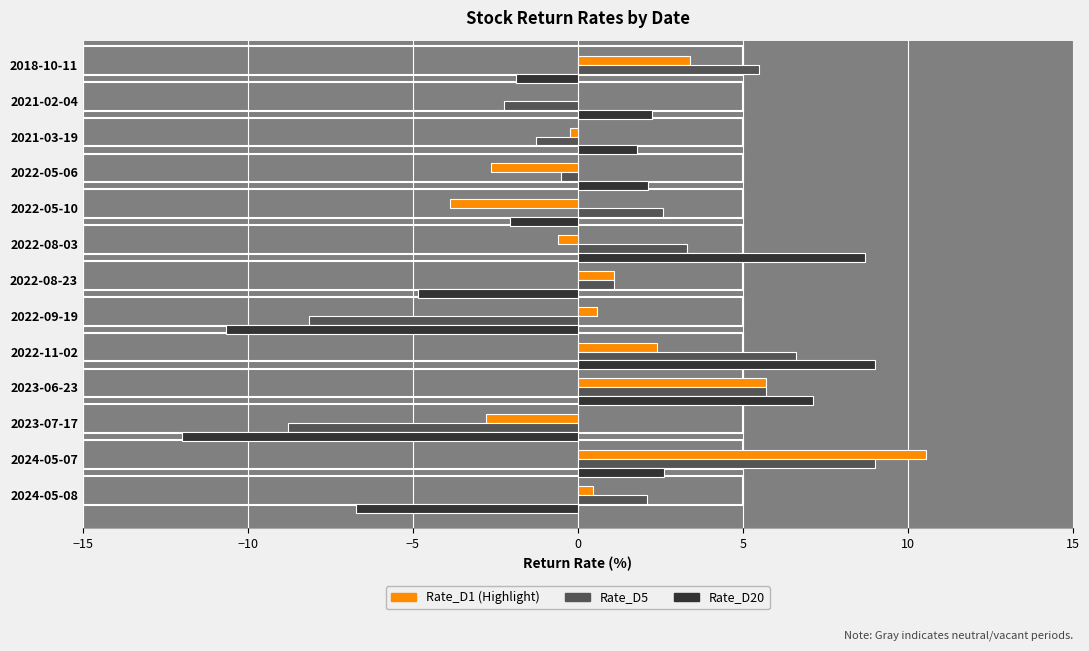

How many groups of bars are there?

13